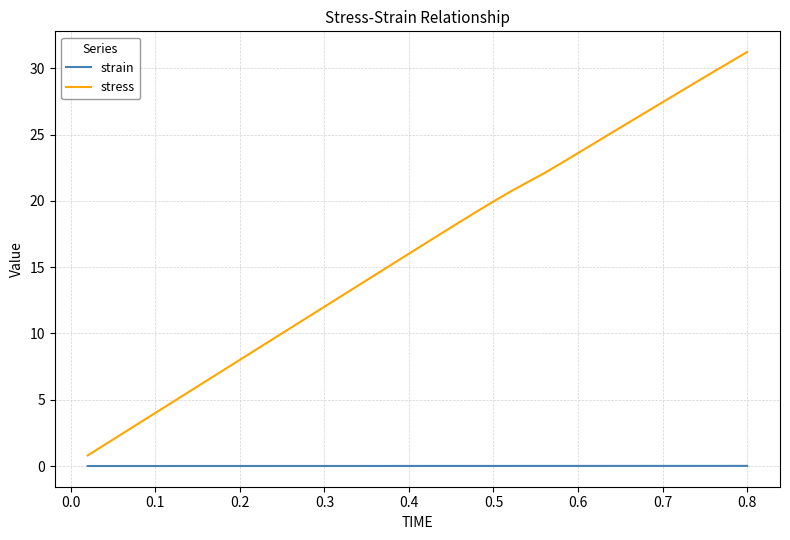

Which series has the largest range (max minus min)?

stress